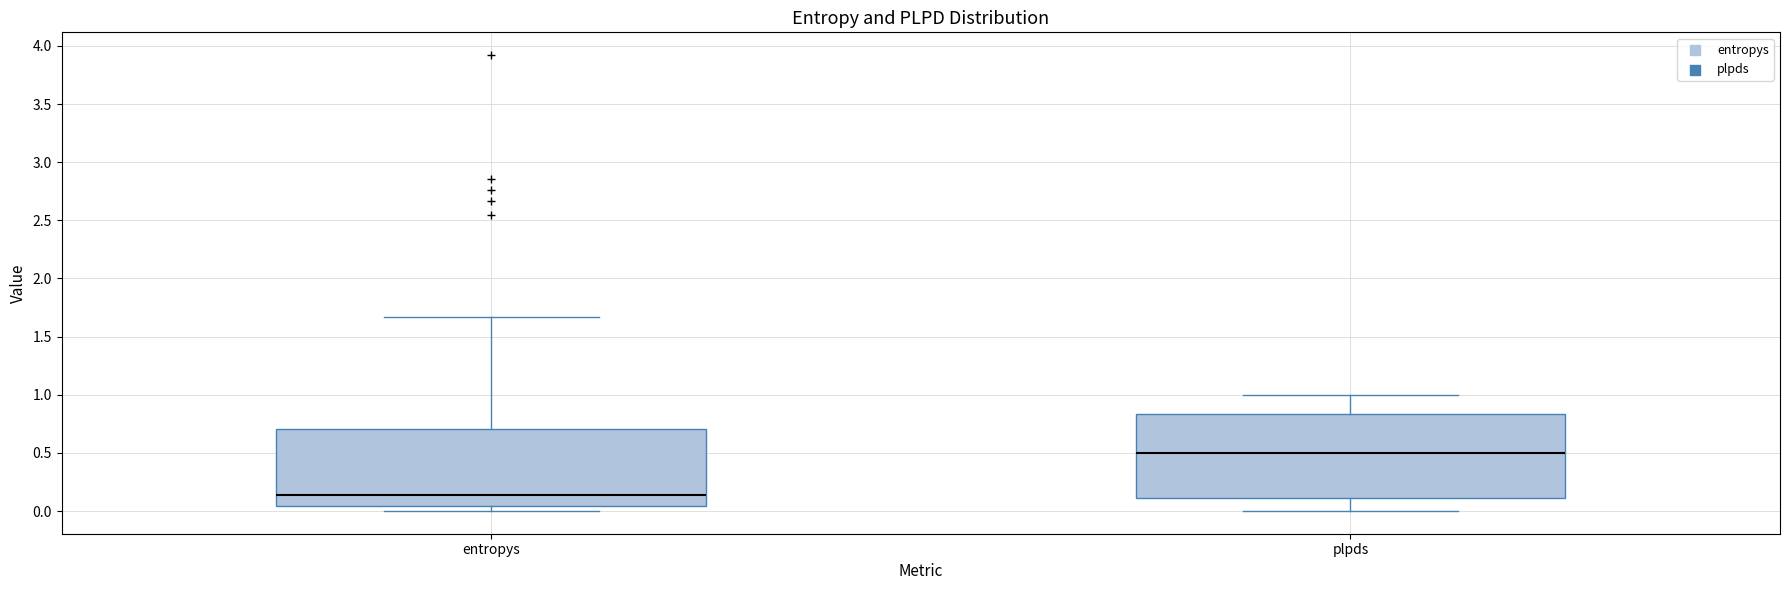

Which box is the tallest, from its lower edge to its upper edge?

plpds